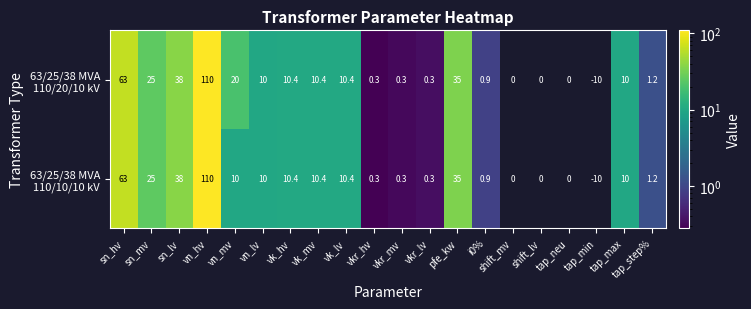

Between vk_hv and tap_min, which is larger?

vk_hv